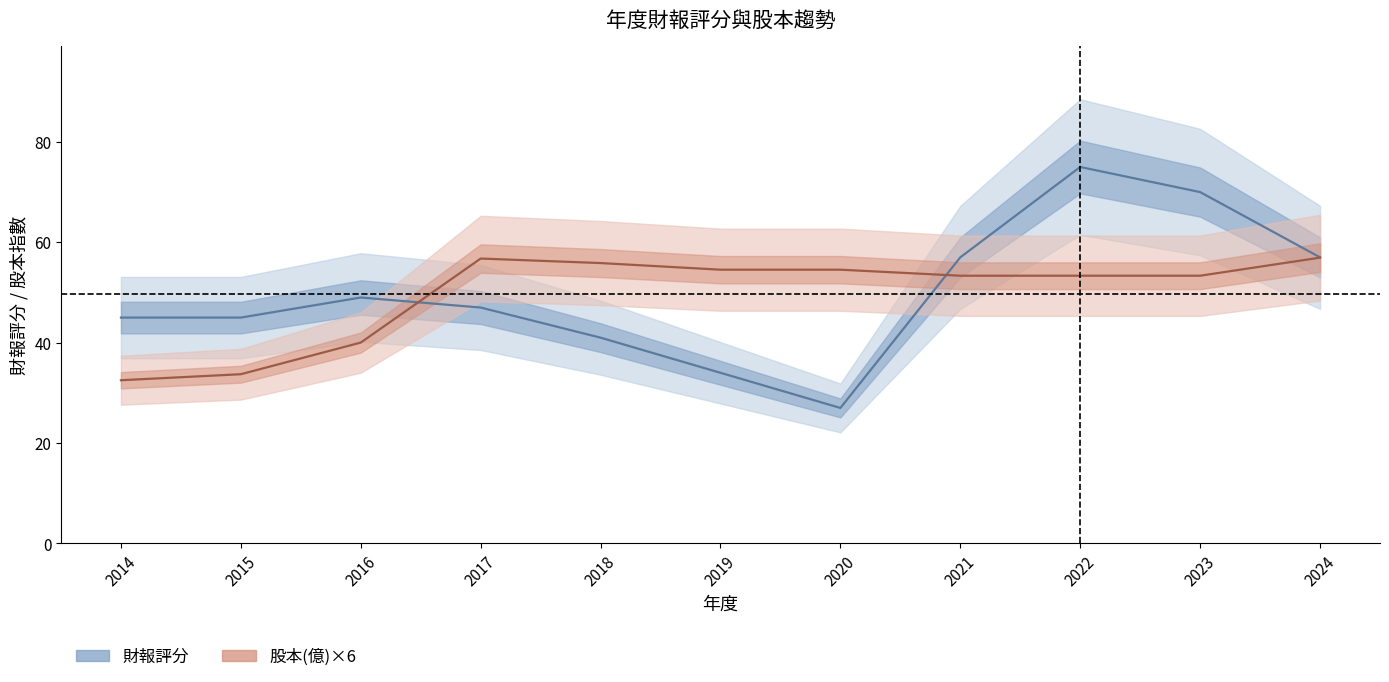

At which category does the chart reach its peak across all series?

2022